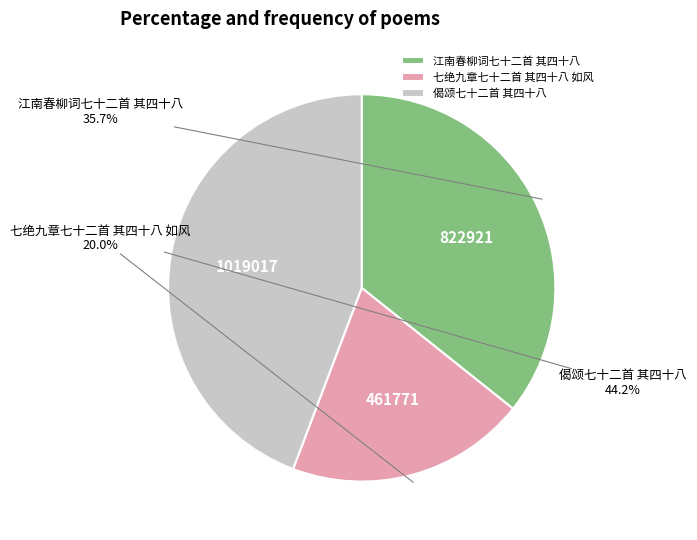

Count the number of slices in the pie.

3